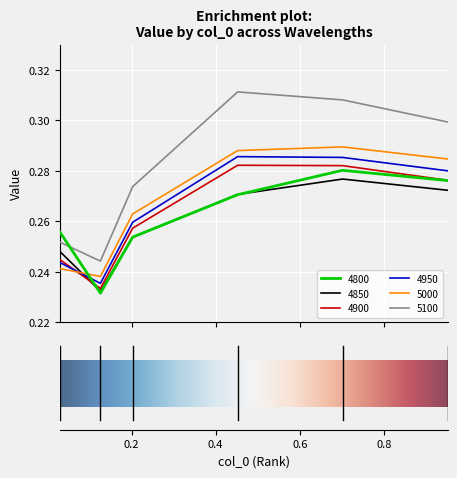

True or false: 5100 and 4900 intersect in this chart.

False